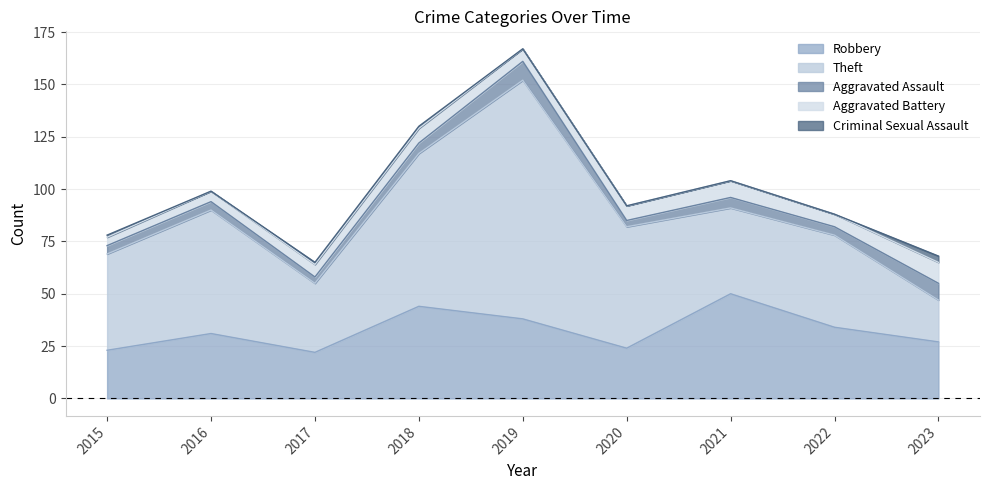

At which label is Robbery closest to 36?

2019